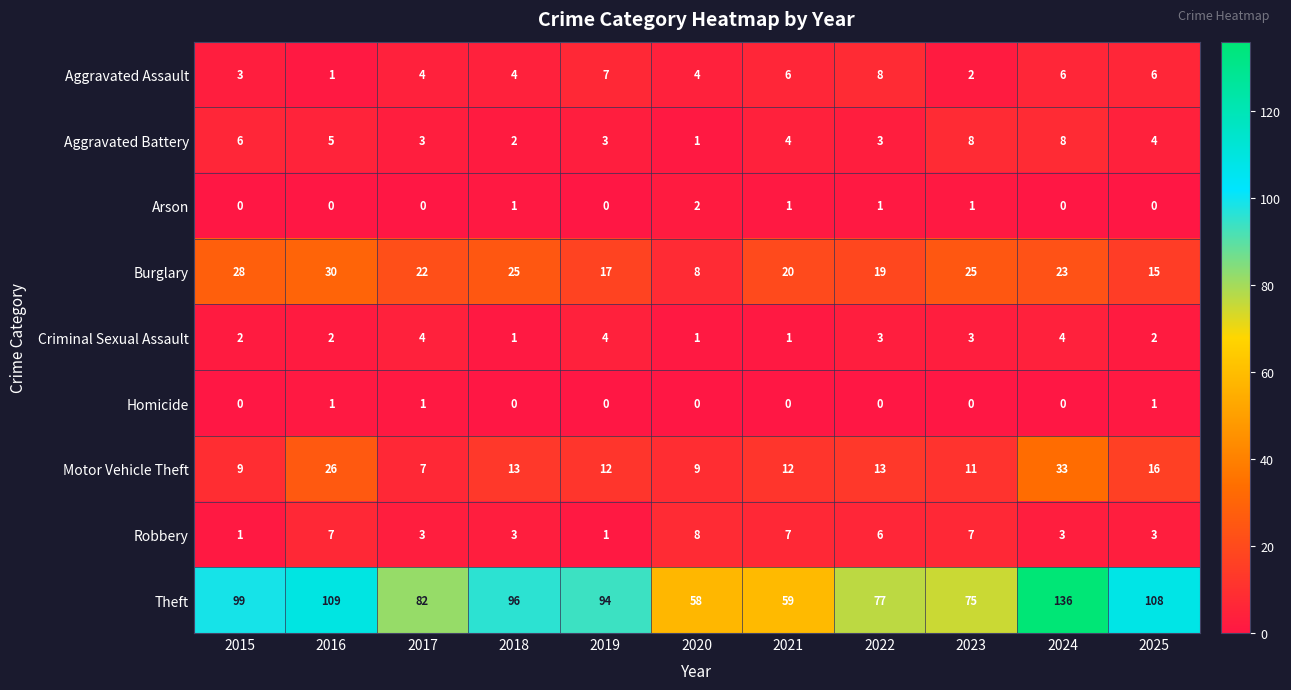

True or false: Arson has a value of -1 at 2025.

False